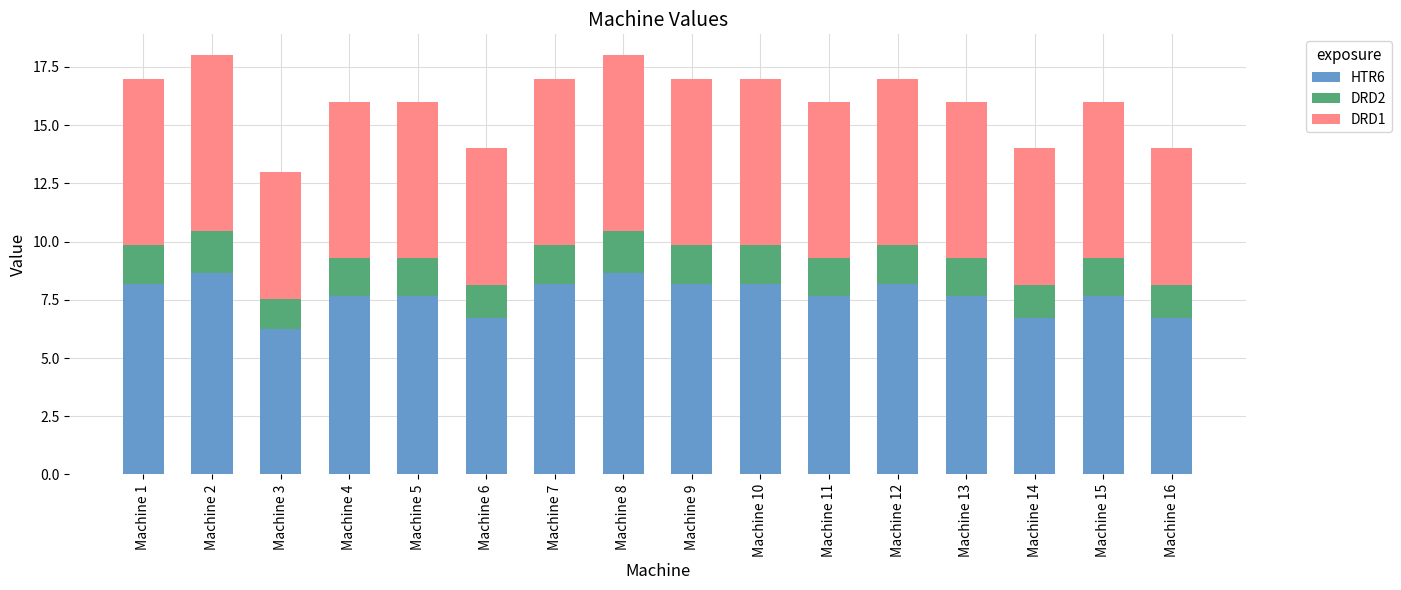

What is the total value across all series at Machine 15?

16.0